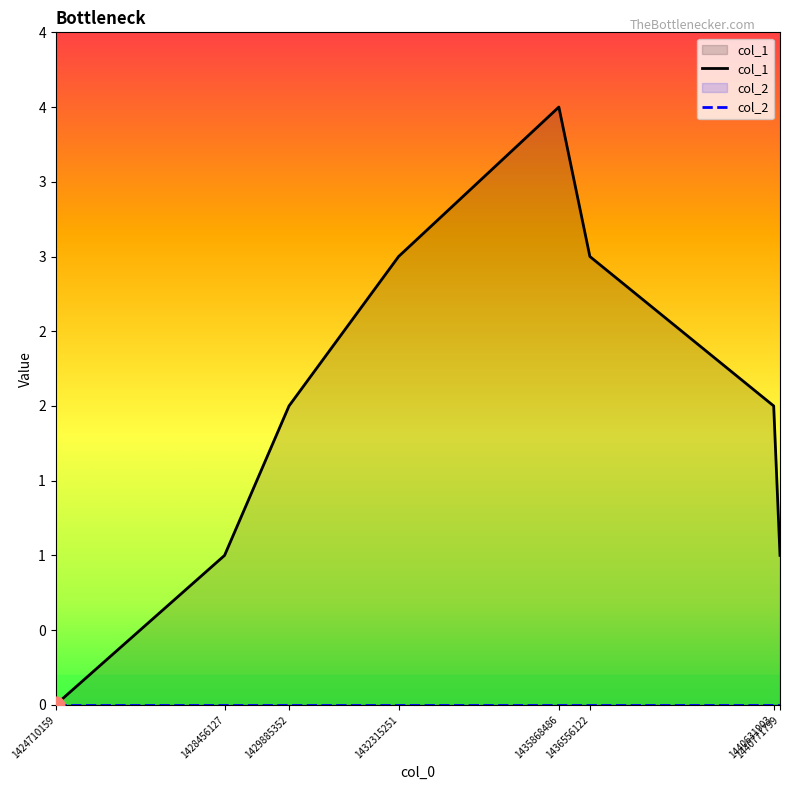

What is the value of the 6th point from the left?

3